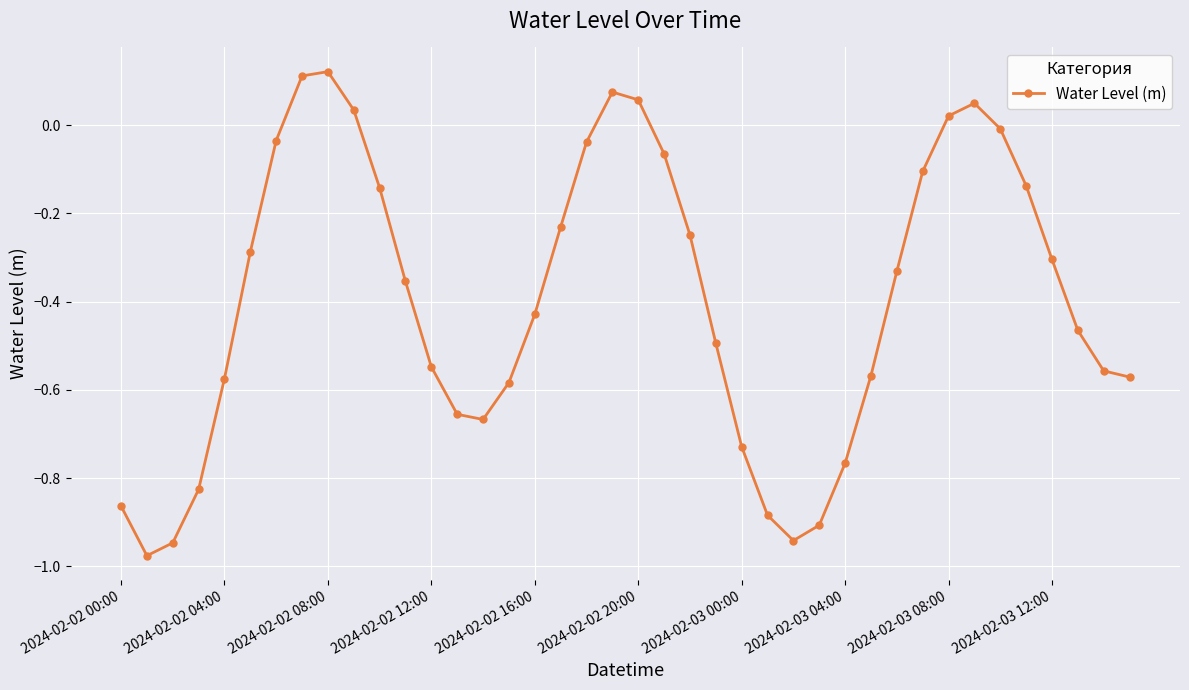

How many points are higher than both their immediate neighbors (excluding endpoints)?

3